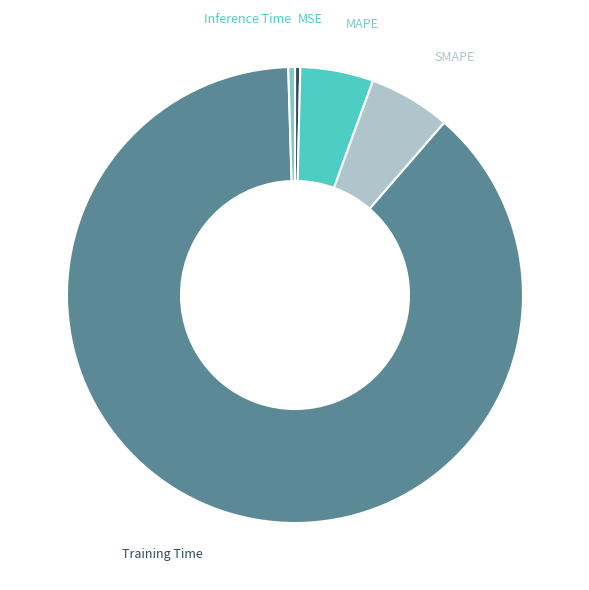

How many slices are in this pie chart?

5